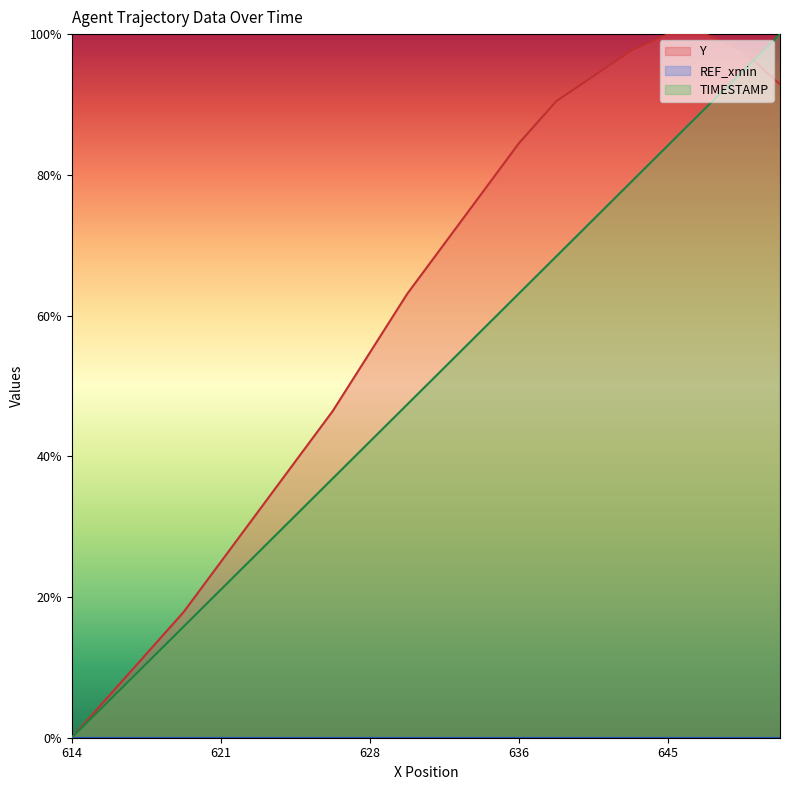

What value does the Y series have at 622.76?

32.1